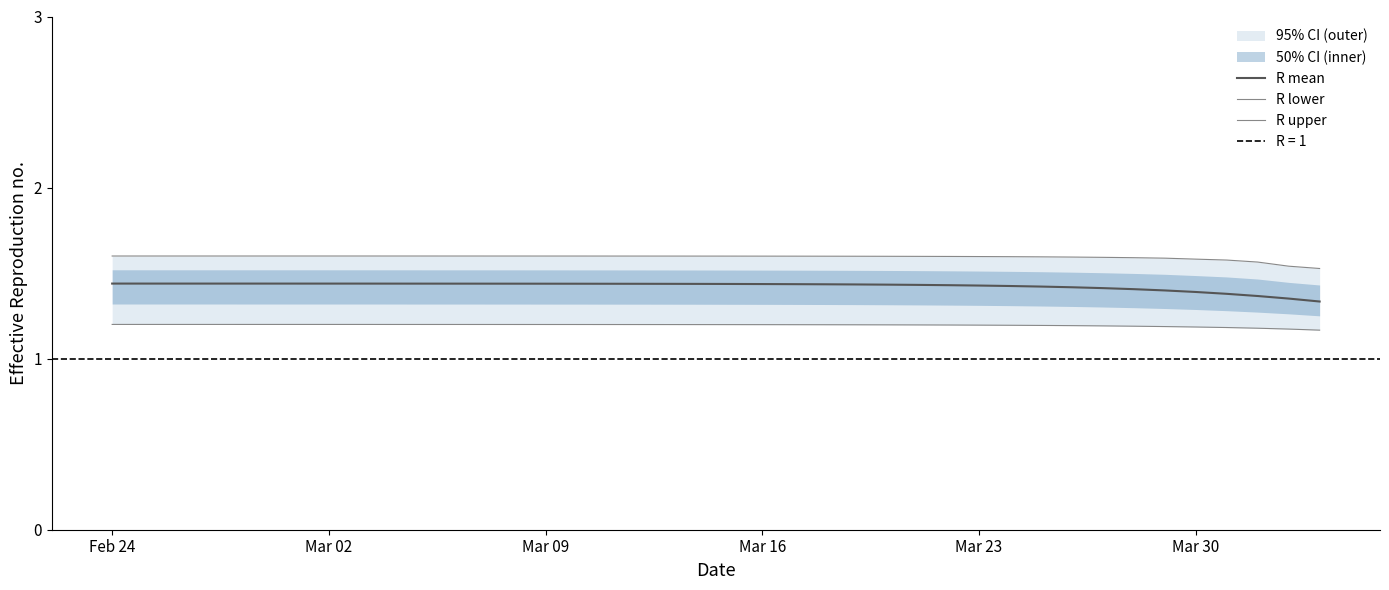

What is the maximum value shown in the chart?

1.6